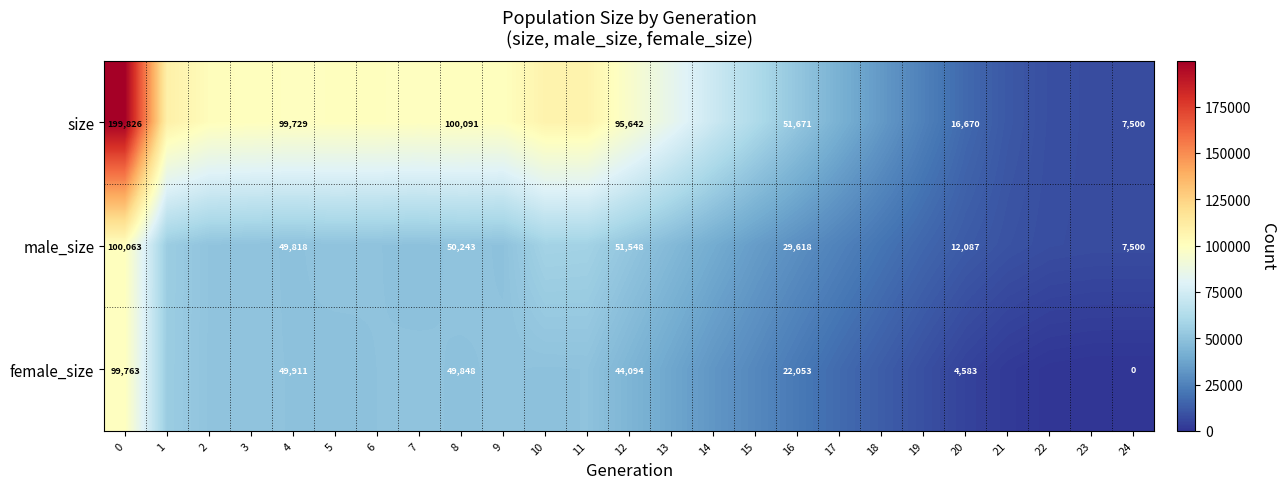

What is the total value across all series at 12?

191284